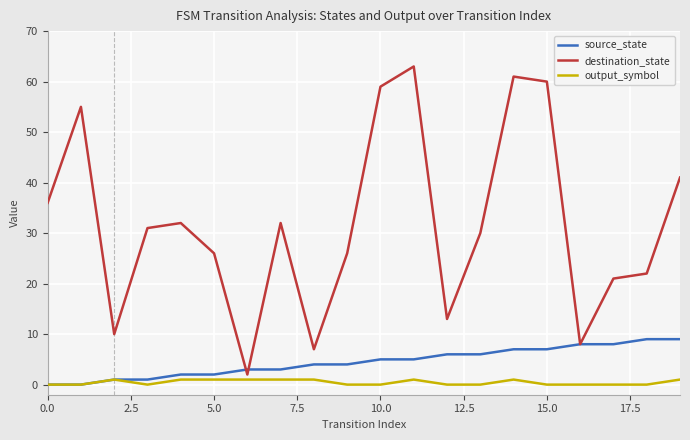

What is the average value of the destination_state series?

32